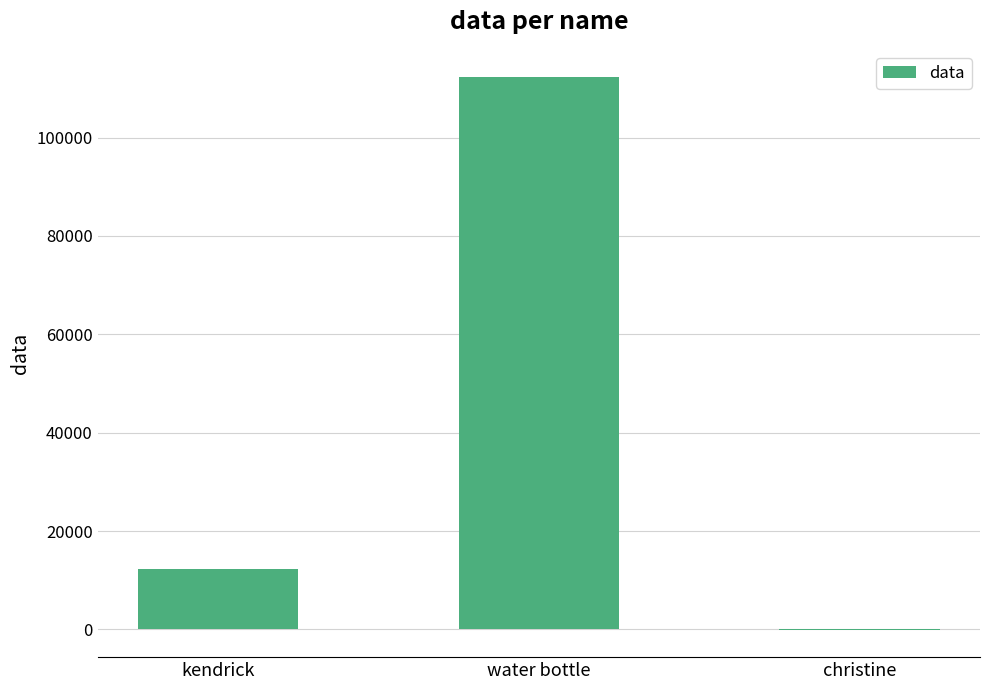

What is the approximate value at kendrick?

12345